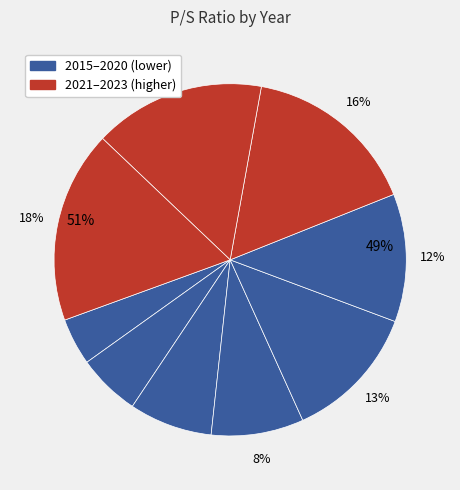

What is the change in value from 2020 to 2015?

+3.0